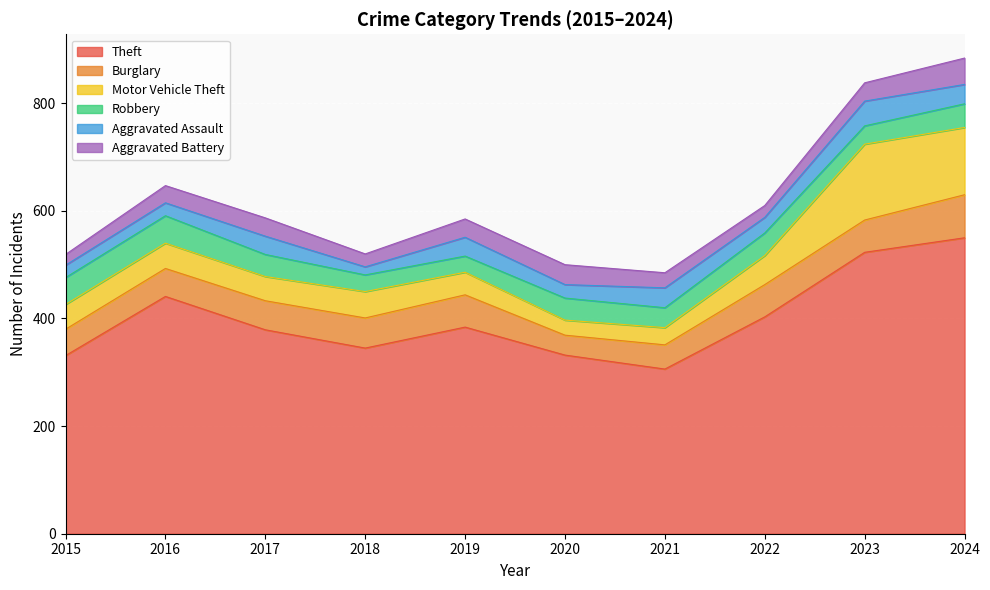

What is the value of the Aggravated Assault point at the 4th from the left?

15